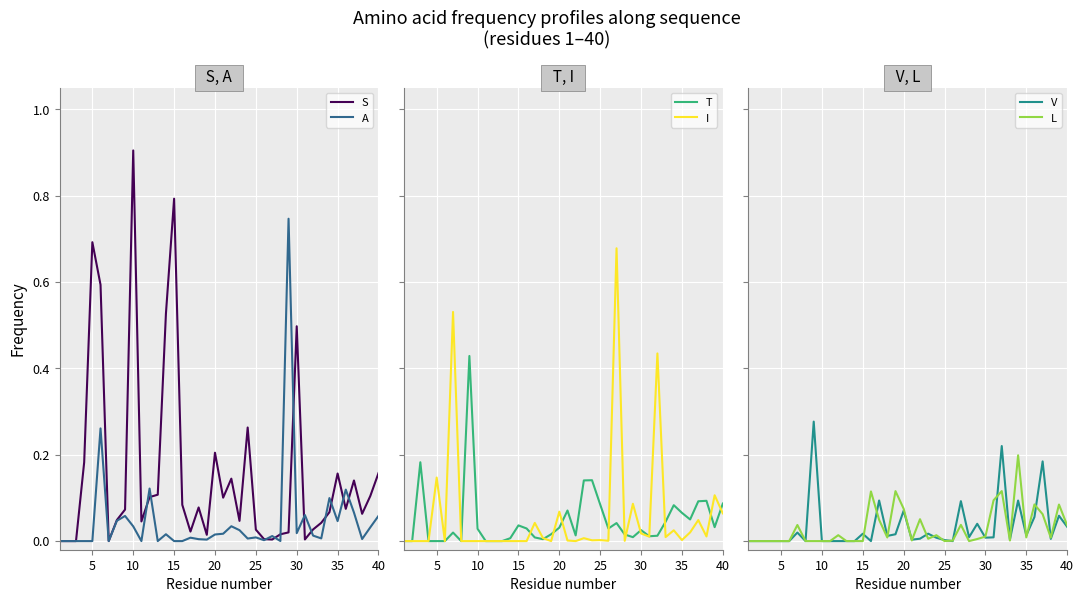

Which series ends up on top after the final intersection of T and S?

S